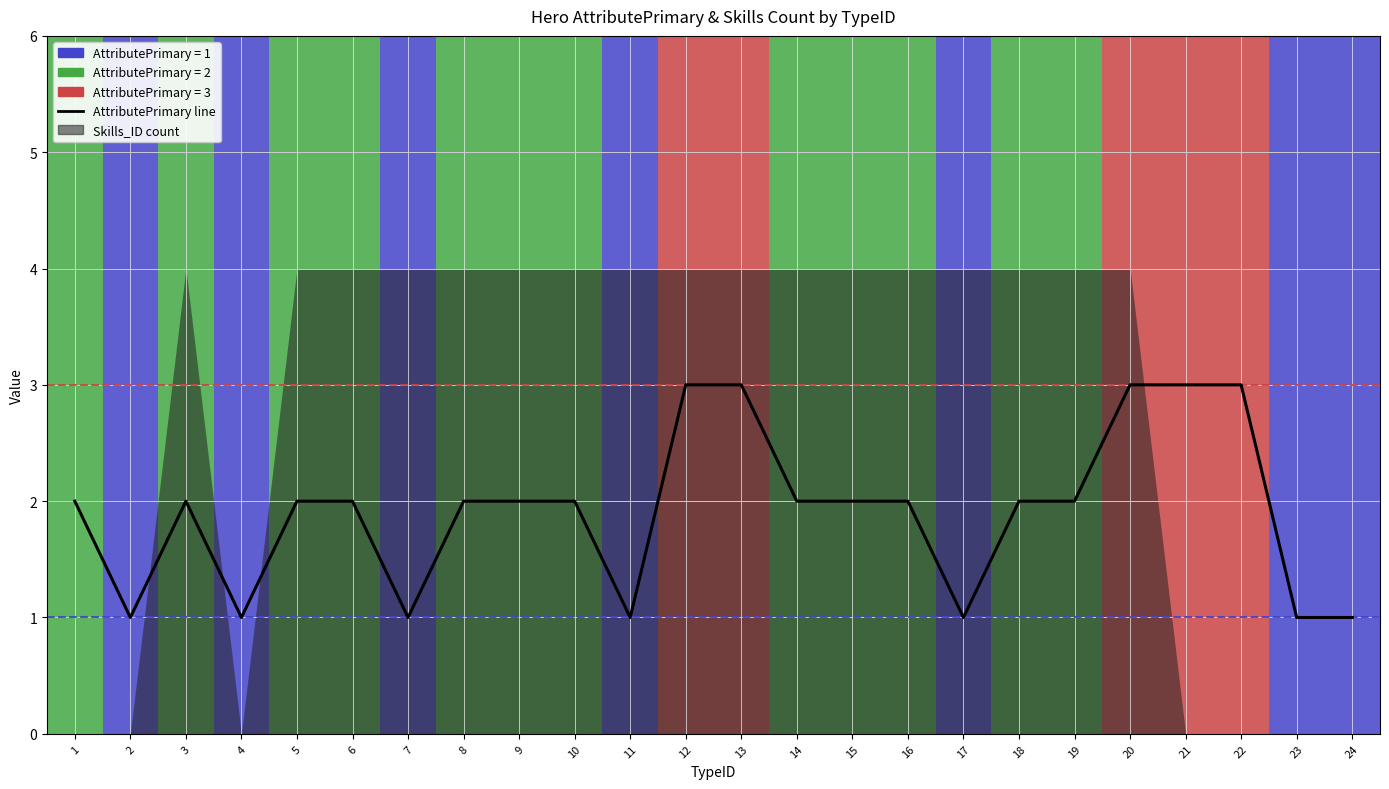

Which has a higher value, 20 or 13?

20